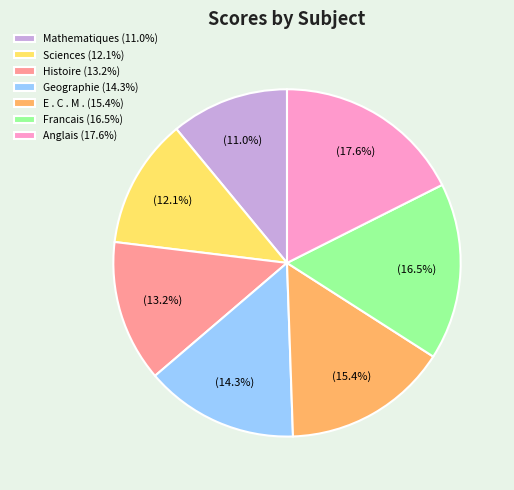

The Histoire slice represents 13% of the pie. True or false?

True